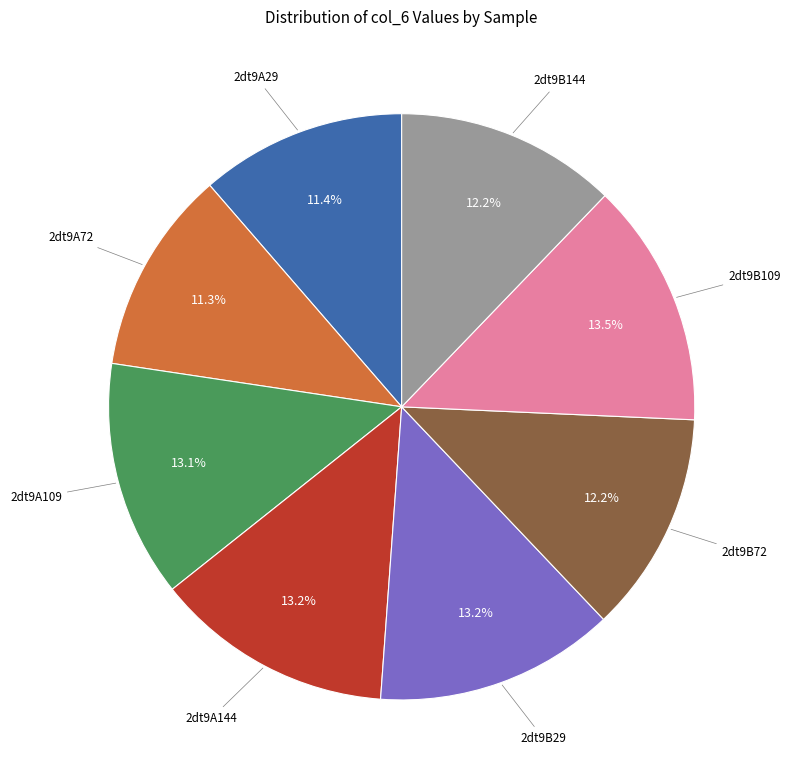

Count the number of slices in the pie.

8